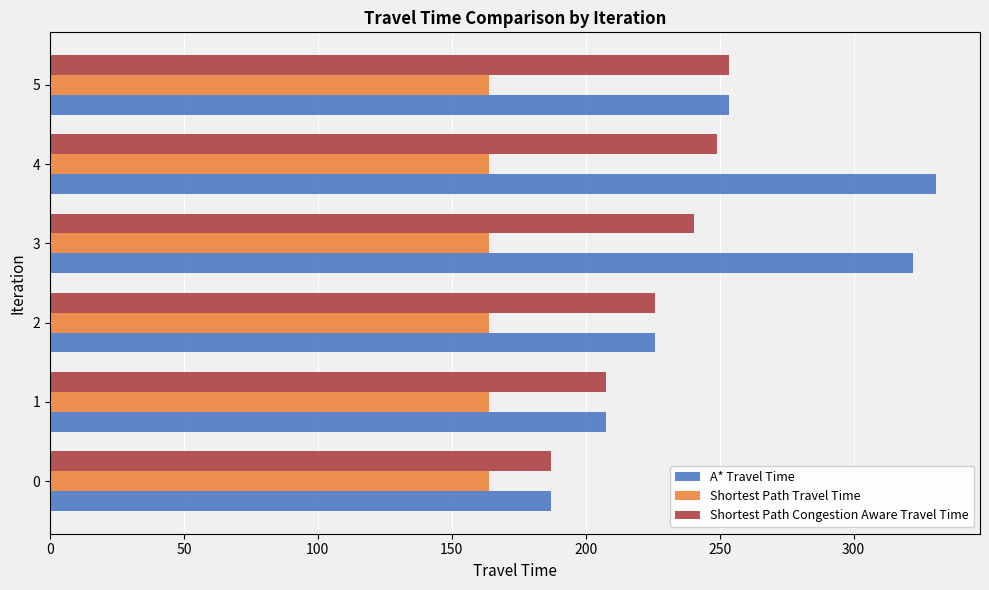

Which series has the largest total across all categories?

A* Travel Time